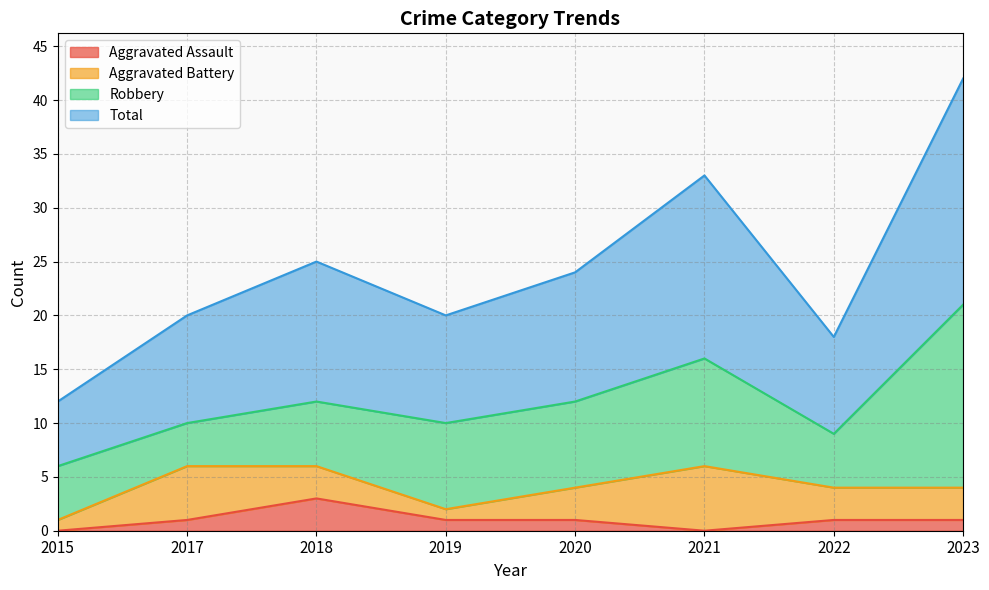

What is the difference between the highest and lowest values at 2023?

41